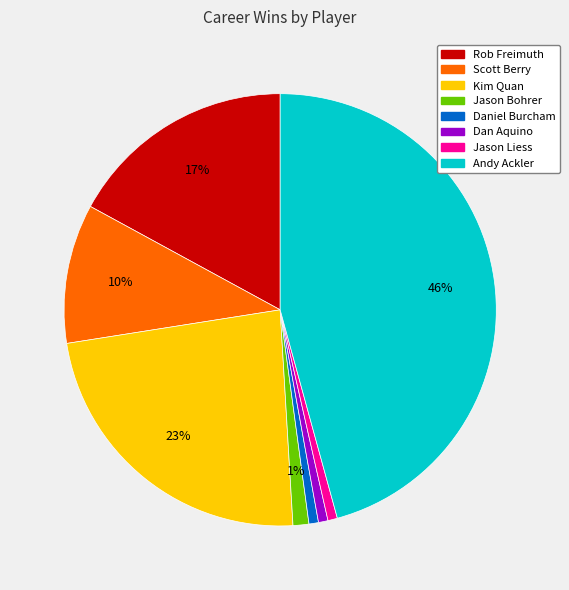

Which has a higher value, Andy Ackler or Jason Liess?

Andy Ackler